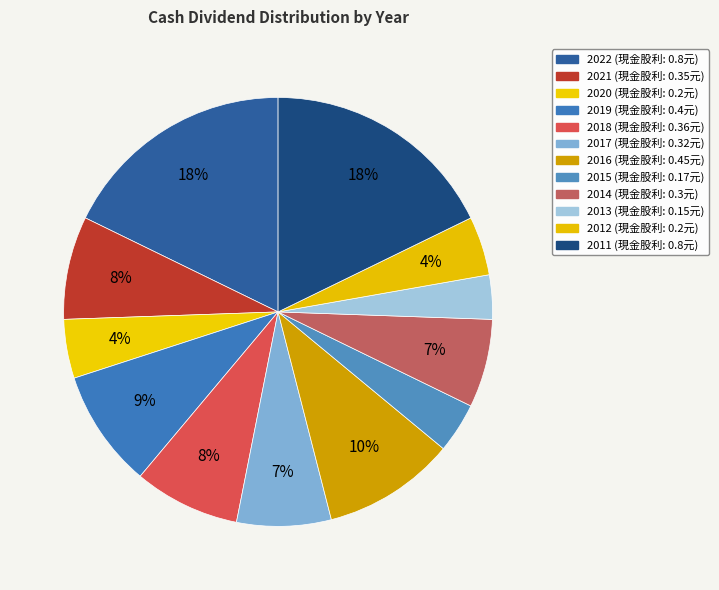

Does any single category account for the majority?

No